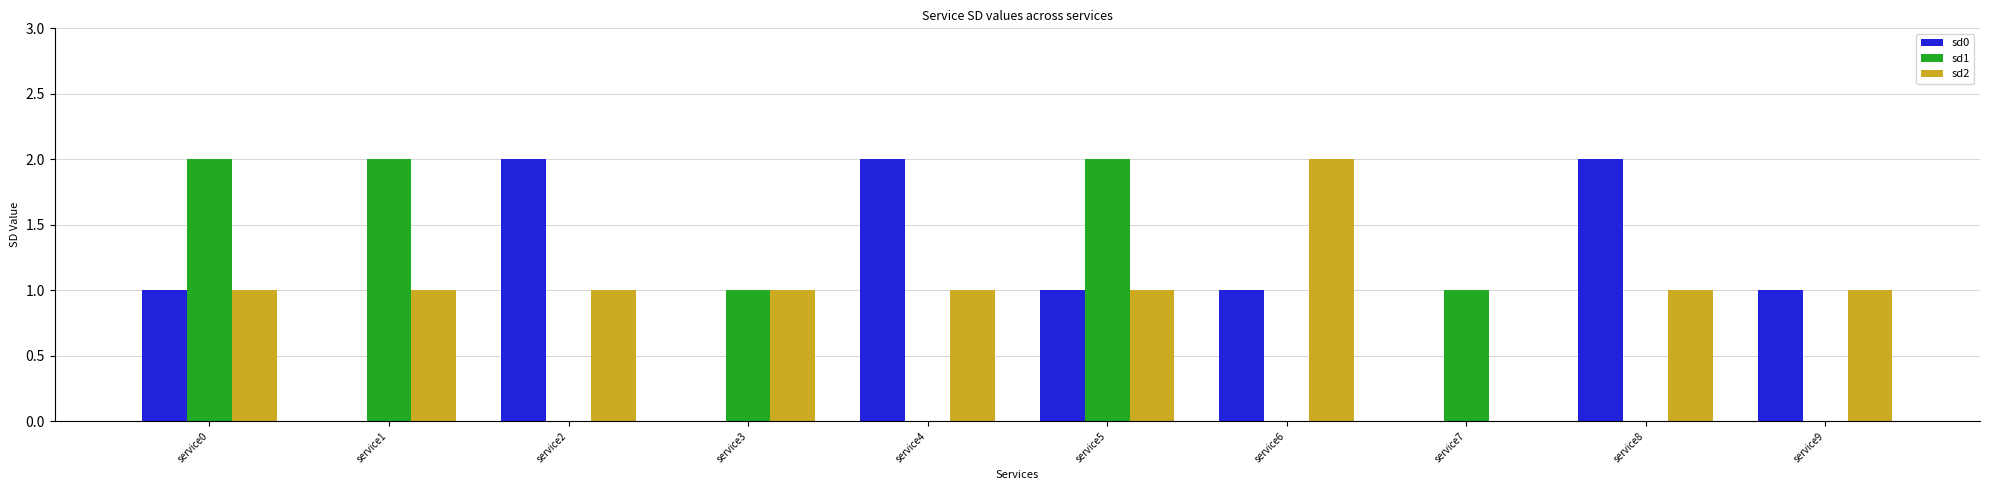

True or false: sd1 has a value of 1 at service3.

True